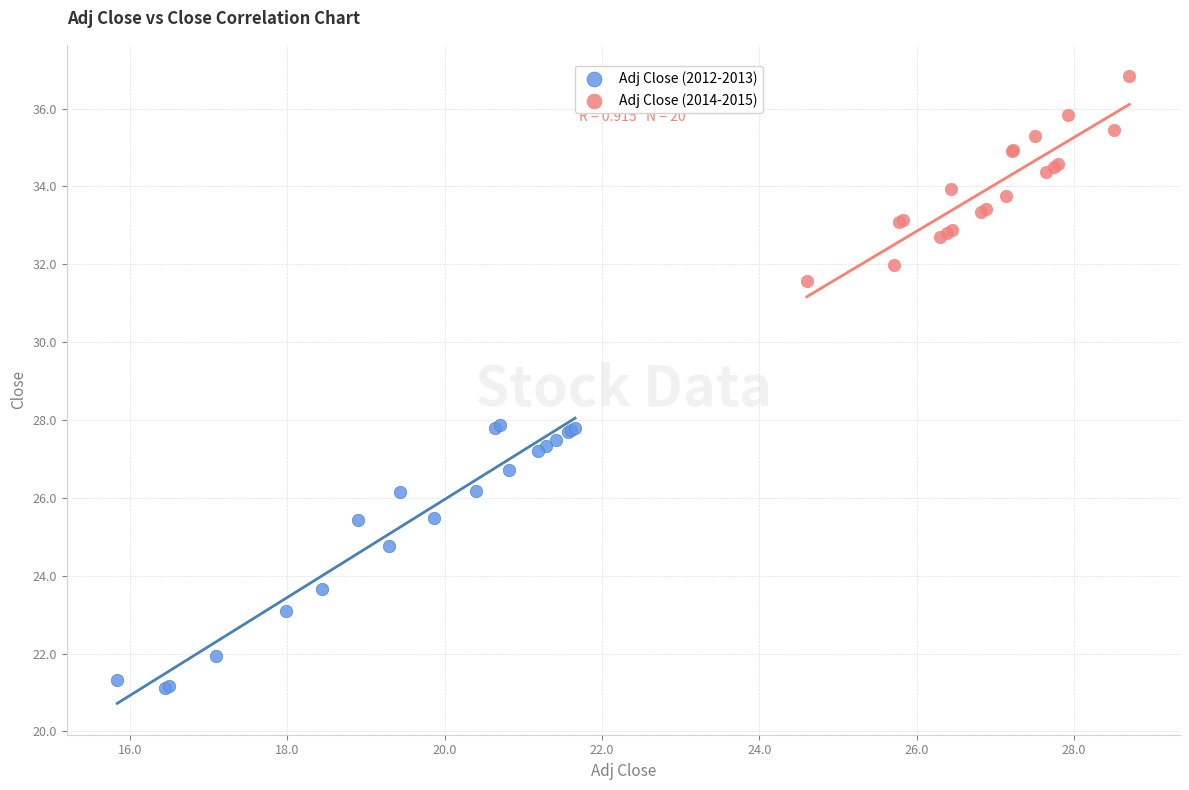

Which series has the largest Y range (max minus min)?

Adj Close (2012-2013)